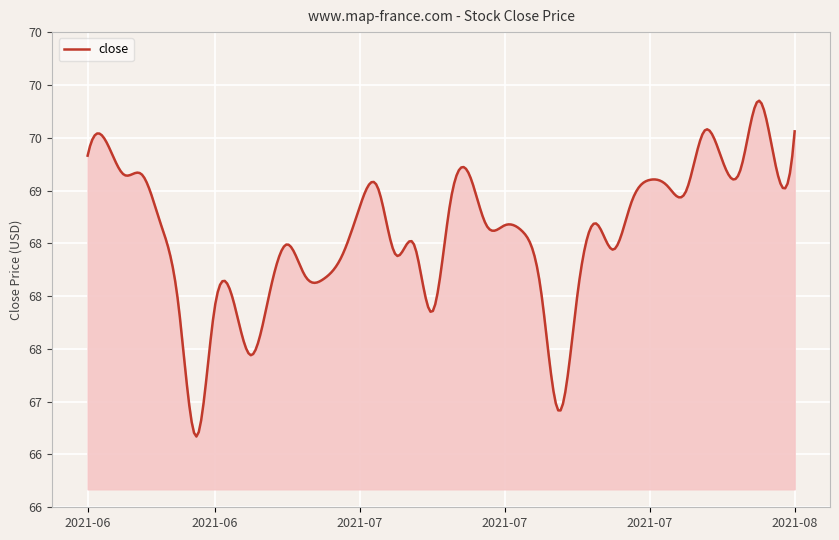

Does the chart have visible grid lines?

Yes